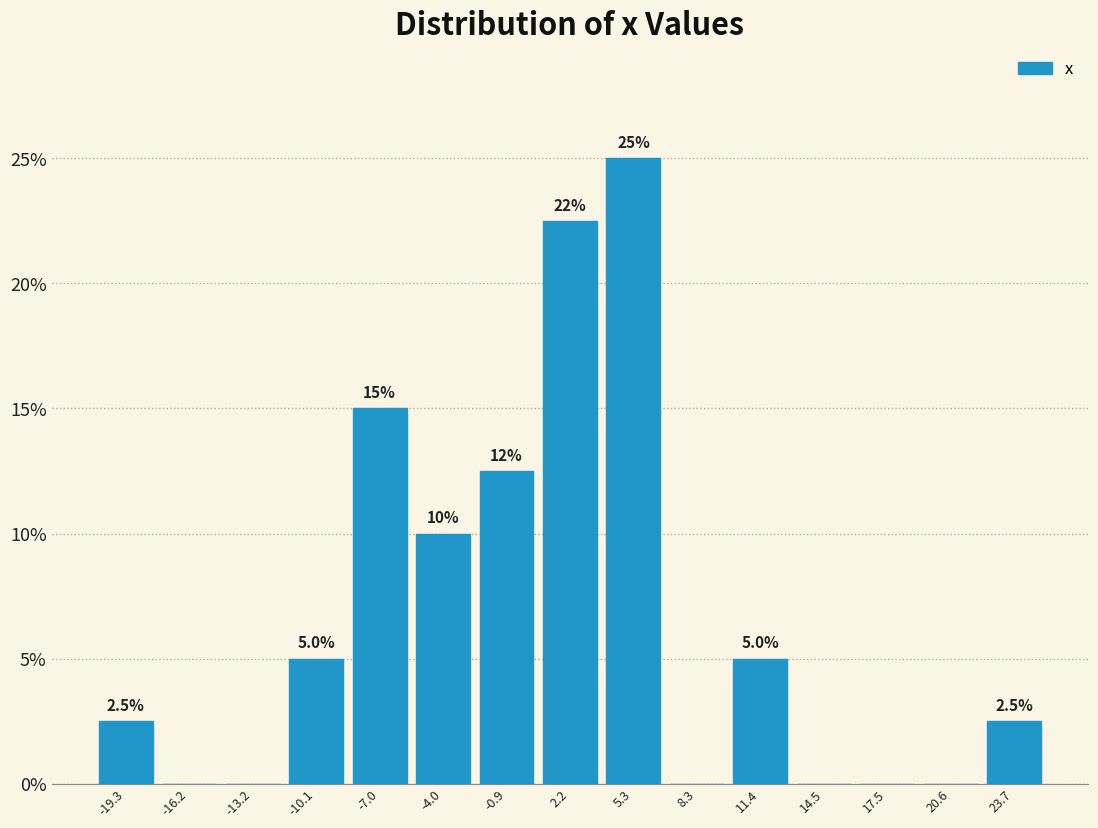

Which range on the x-axis has the tallest bar?

3.5 to 7.0